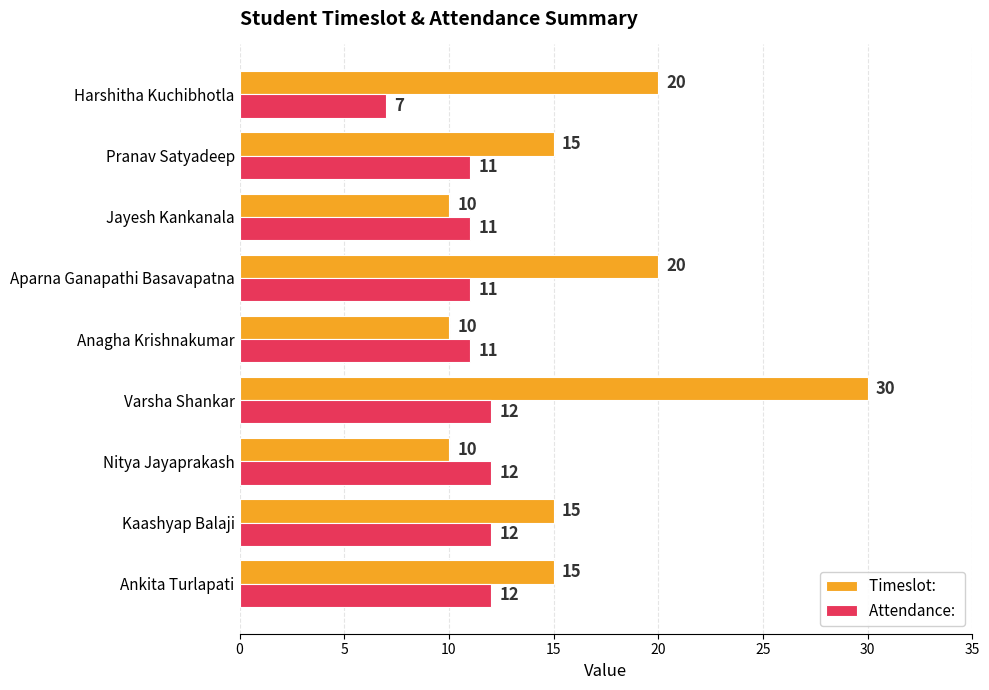

Count the number of data series in this chart.

2